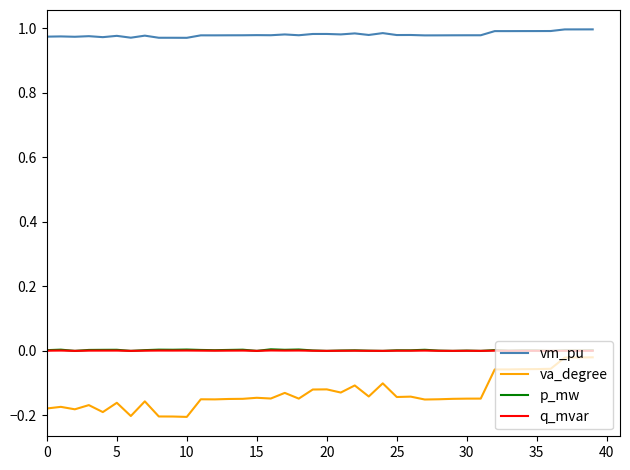

Which series has the largest total across all categories?

vm_pu